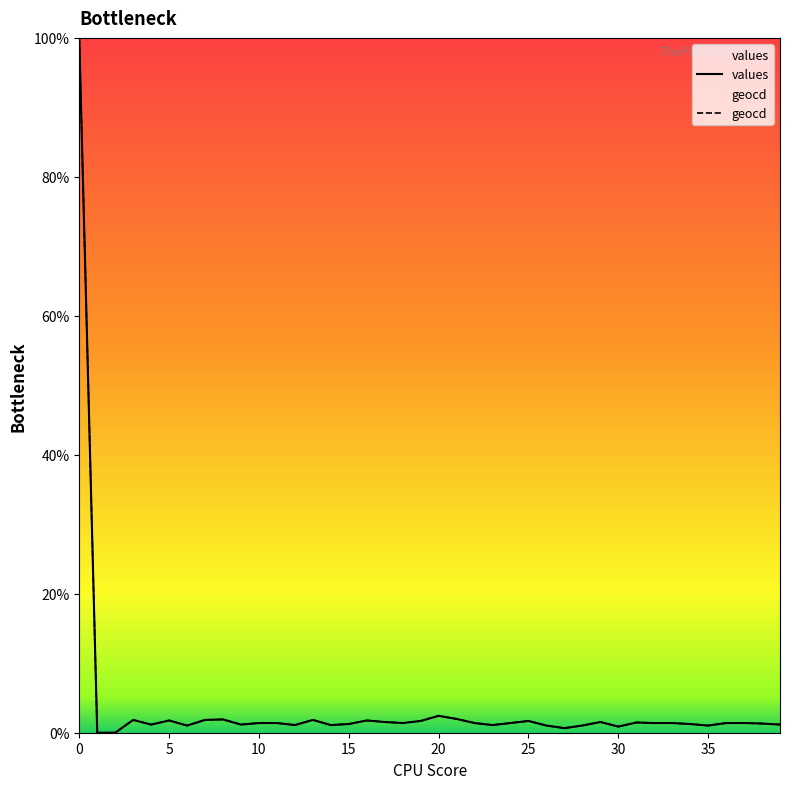

At how many categories does at least one series exceed 0?

38